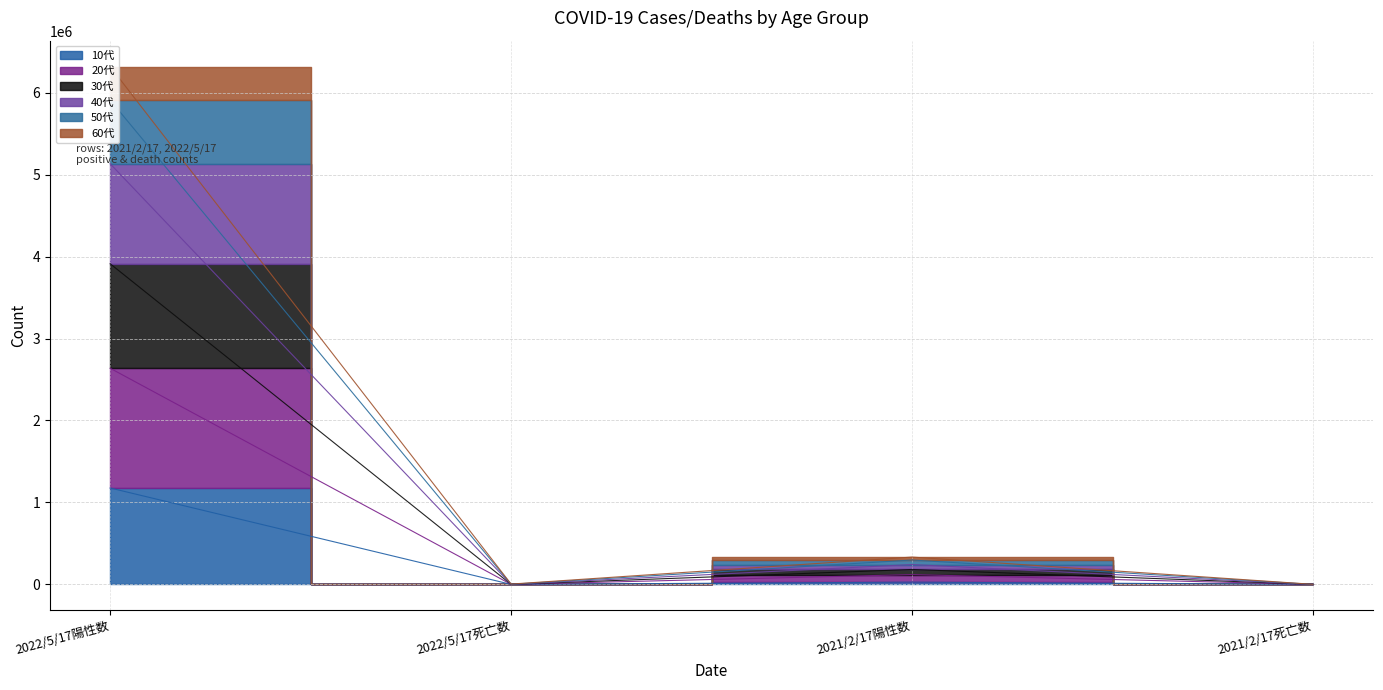

What position from the right is 2021/2/17陽性数?

2